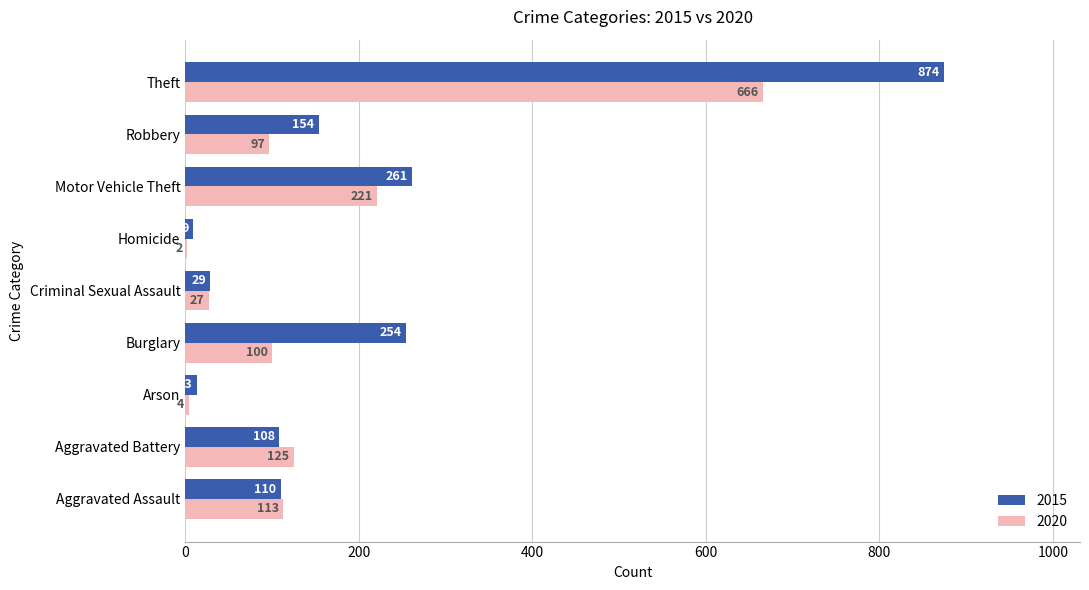

What are all the series names shown in the legend?

2015, 2020